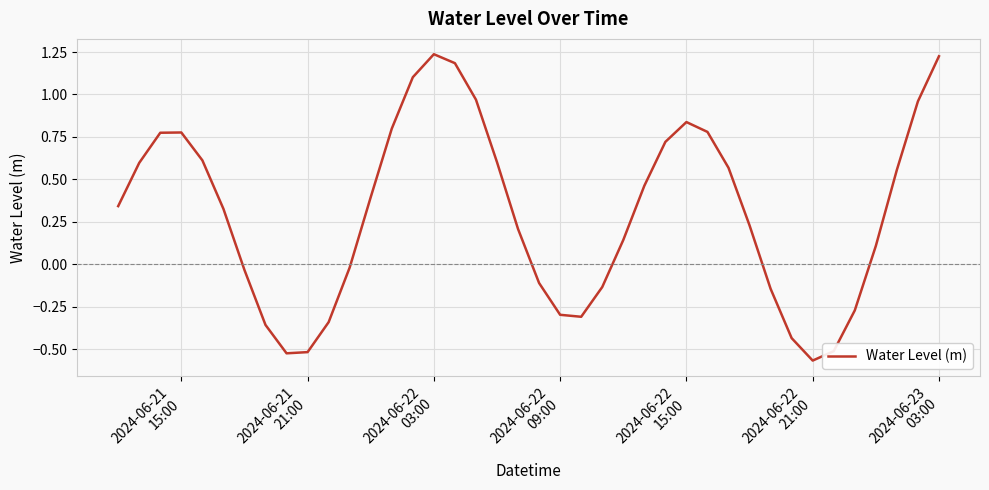

Is this an area chart (filled region under the line)?

No